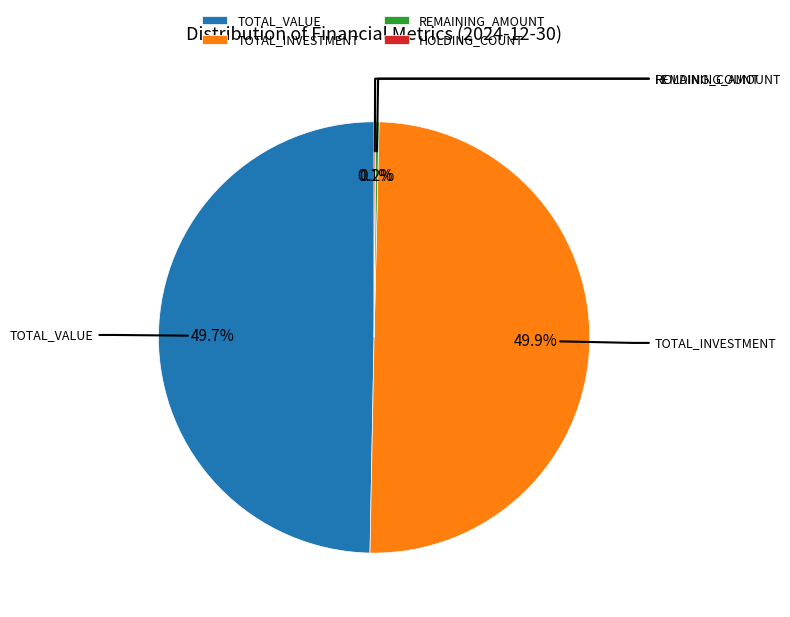

What portion of the pie excludes TOTAL_INVESTMENT?

50.1%